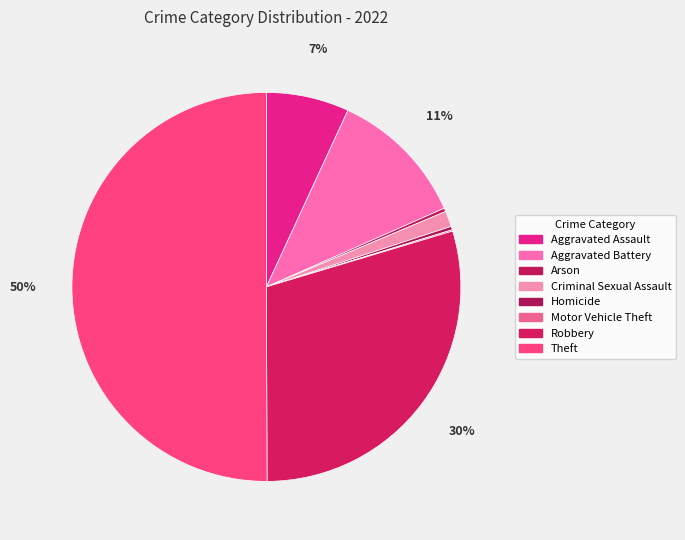

Rank the categories by value from highest to lowest.

Theft, Robbery, Aggravated Battery, Aggravated Assault, Criminal Sexual Assault, Arson, Homicide, Motor Vehicle Theft